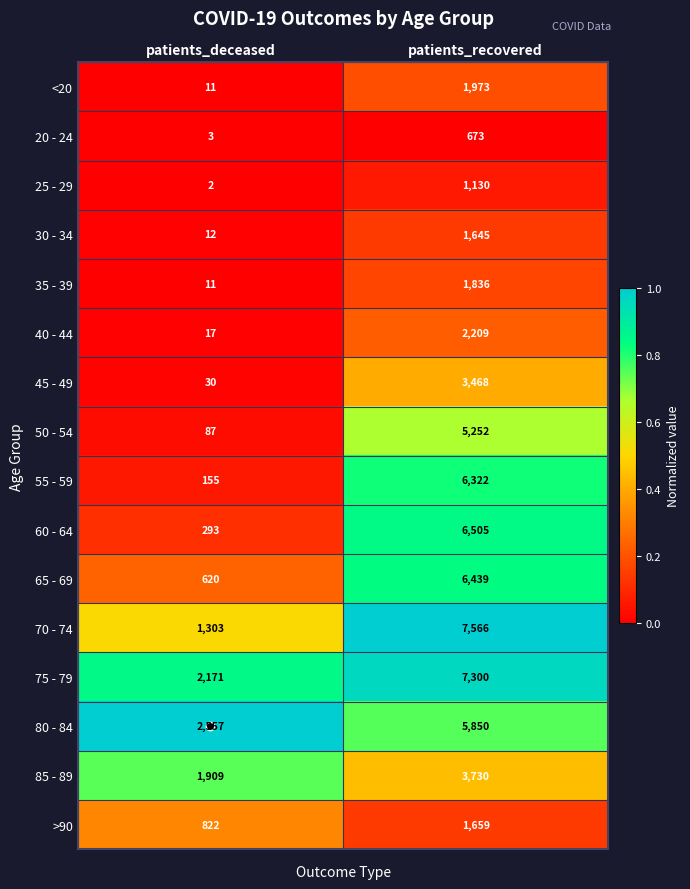

How many data points does each series have?

2